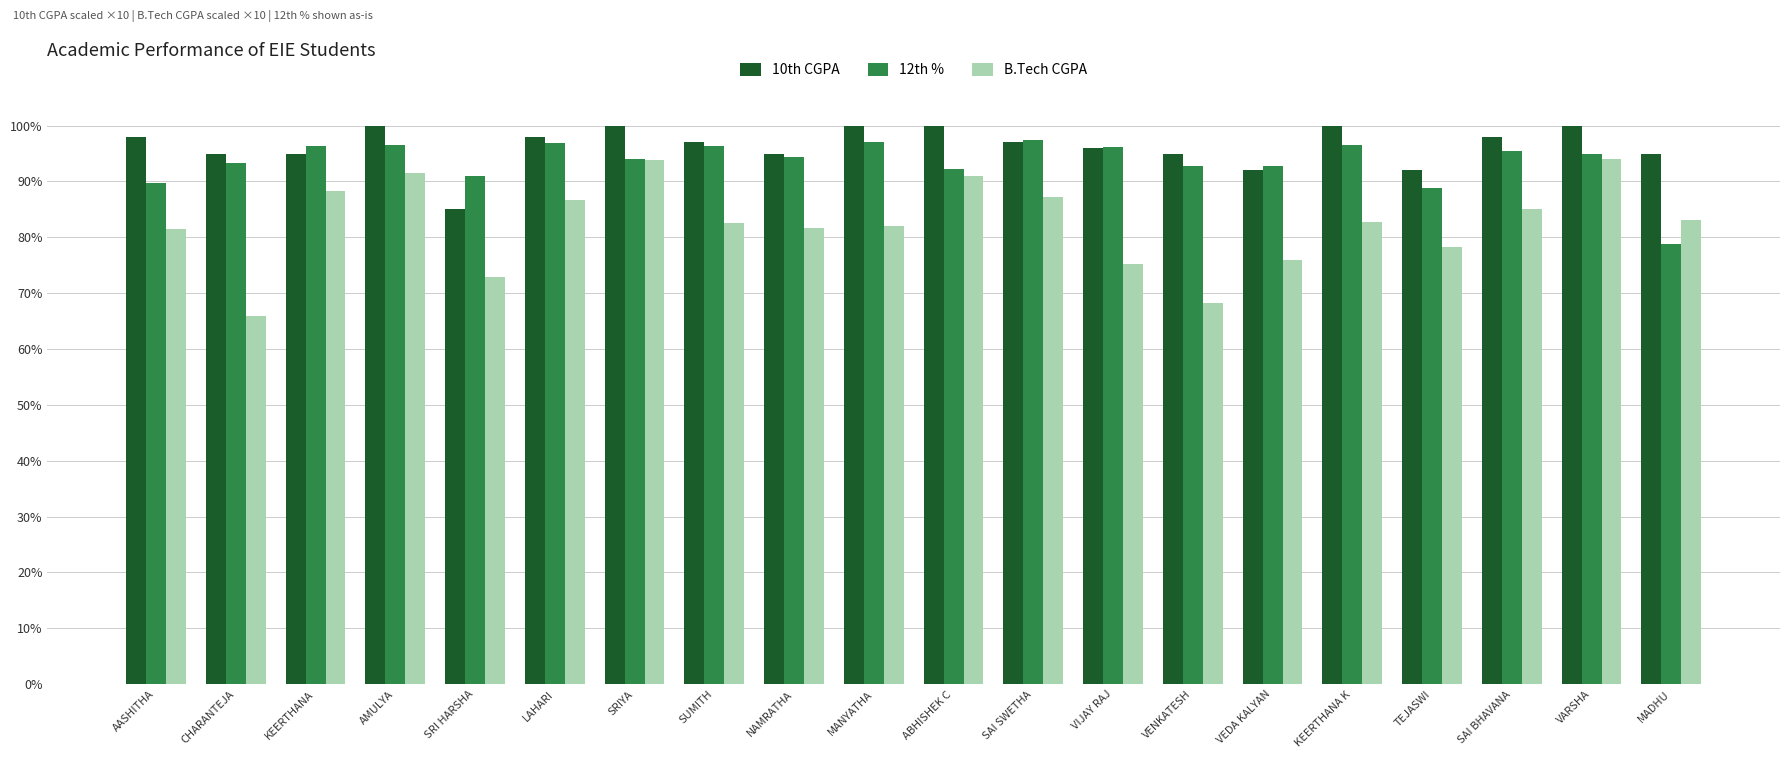

True or false: 10th CGPA has a value of 96.0 at VIJAY RAJ.

True